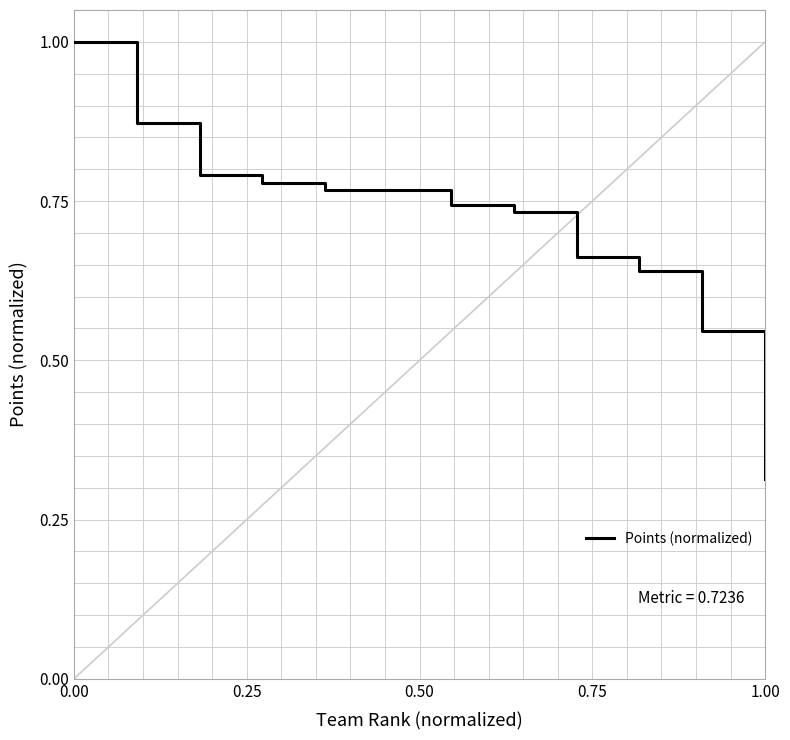

What is the greatest value displayed?

1.0